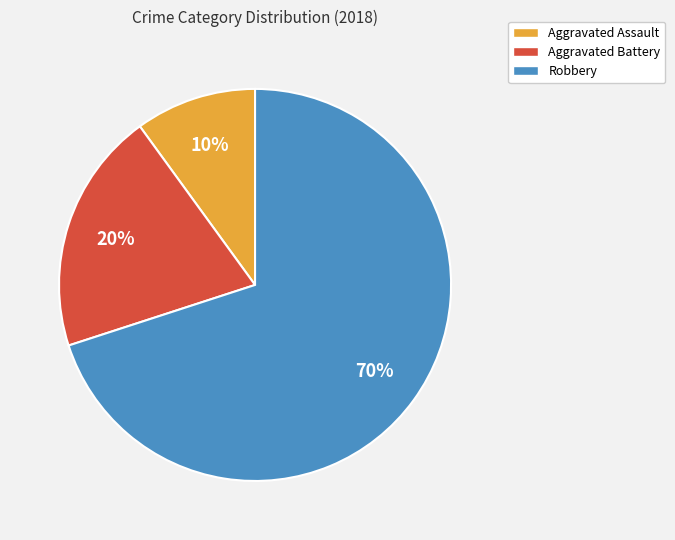

To the nearest percent, what is the difference between the largest and smallest slice percentages?

60%